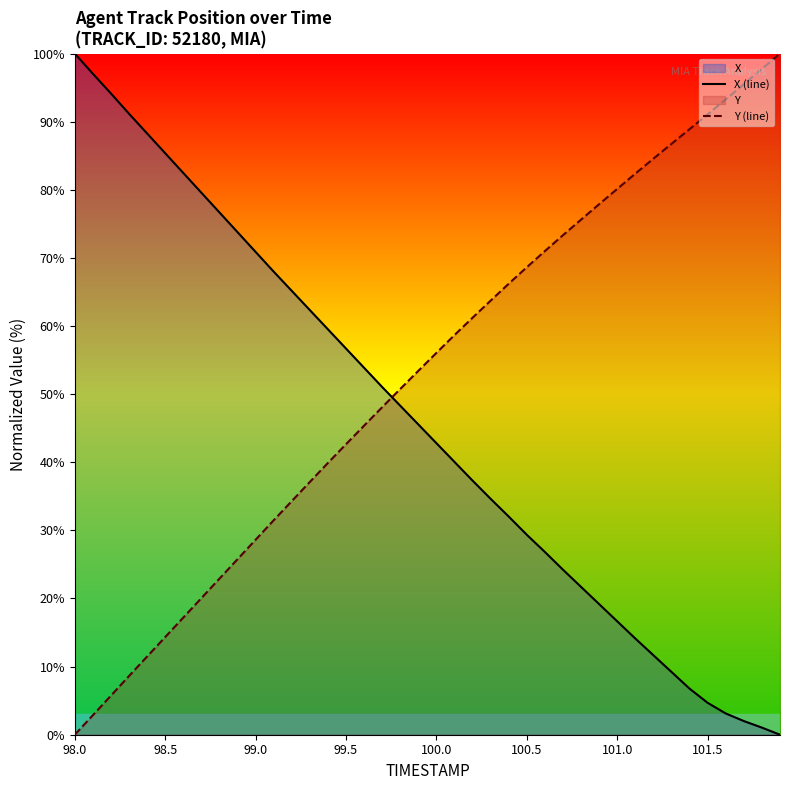

Does the chart display data point markers on the line(s)?

No